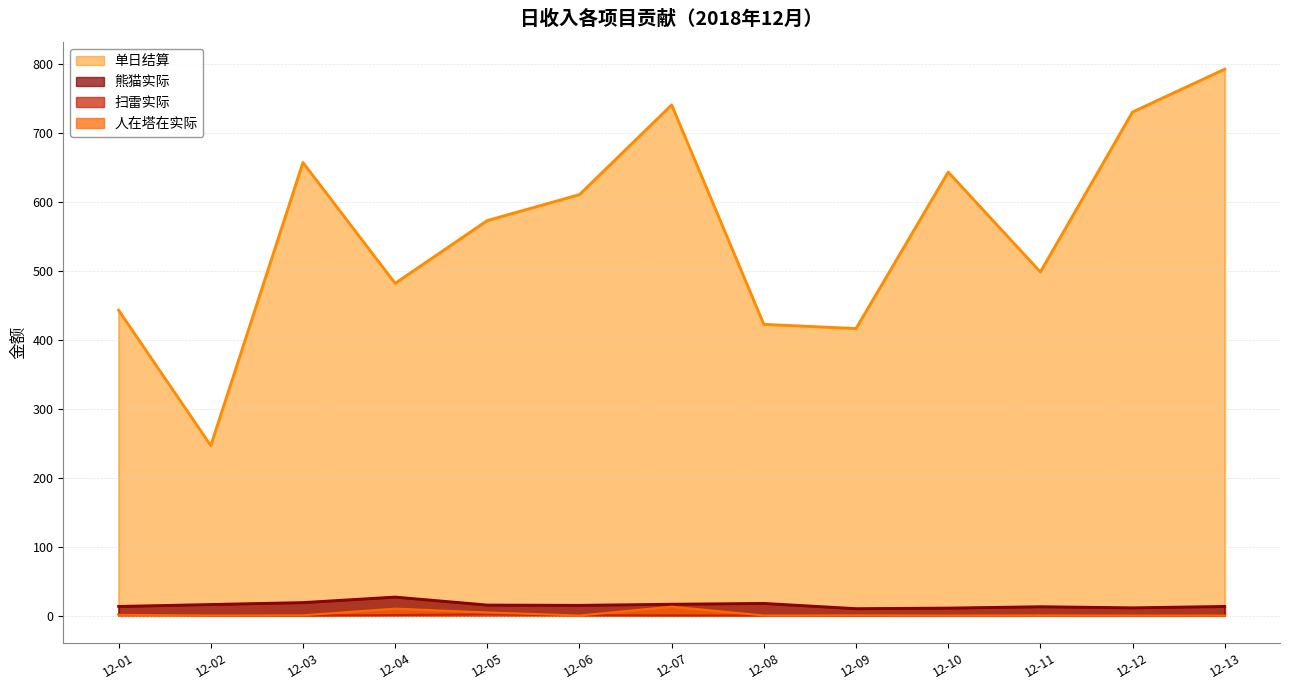

At which category is the sum across all series the highest?

12-13